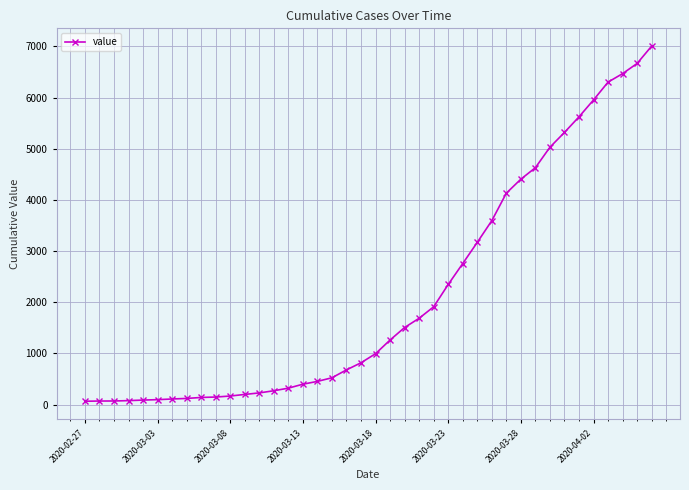

Does the chart display data point markers on the line(s)?

Yes